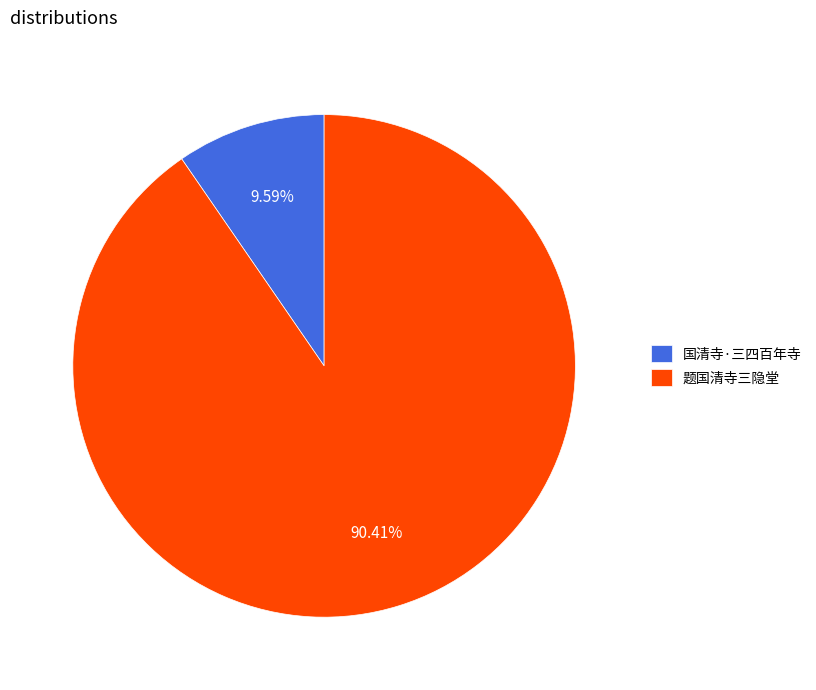

Rank the categories by value from lowest to highest.

国清寺·三四百年寺, 题国清寺三隐堂